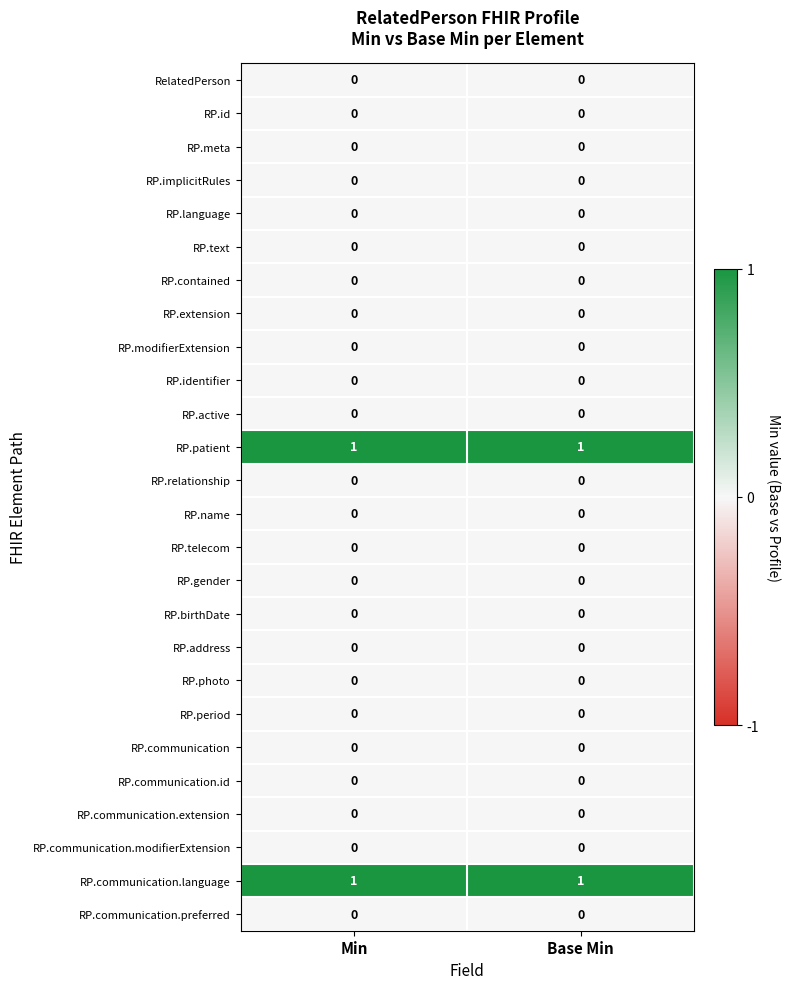

Is it true that RelatedPerson equals 0 at Min?

True